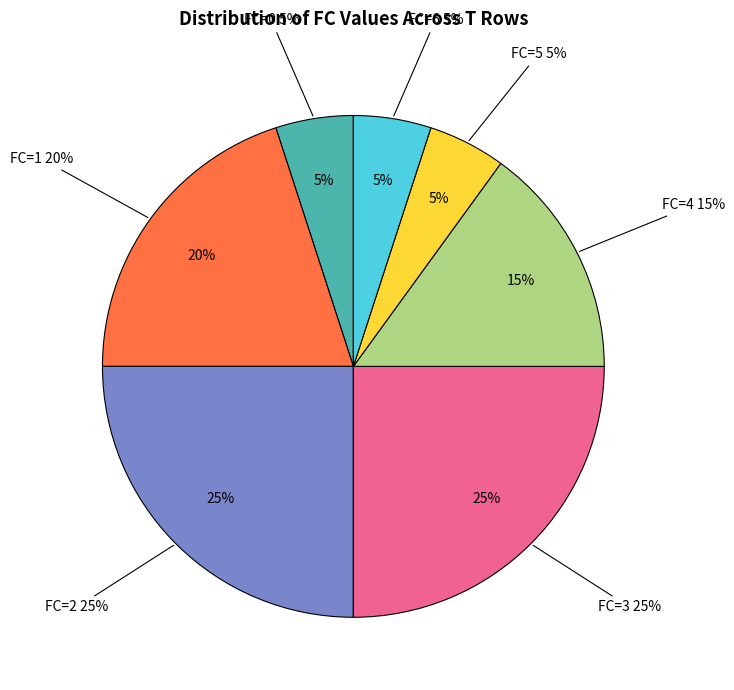

Combined, do FC=1 and FC=3 account for over 50%?

No